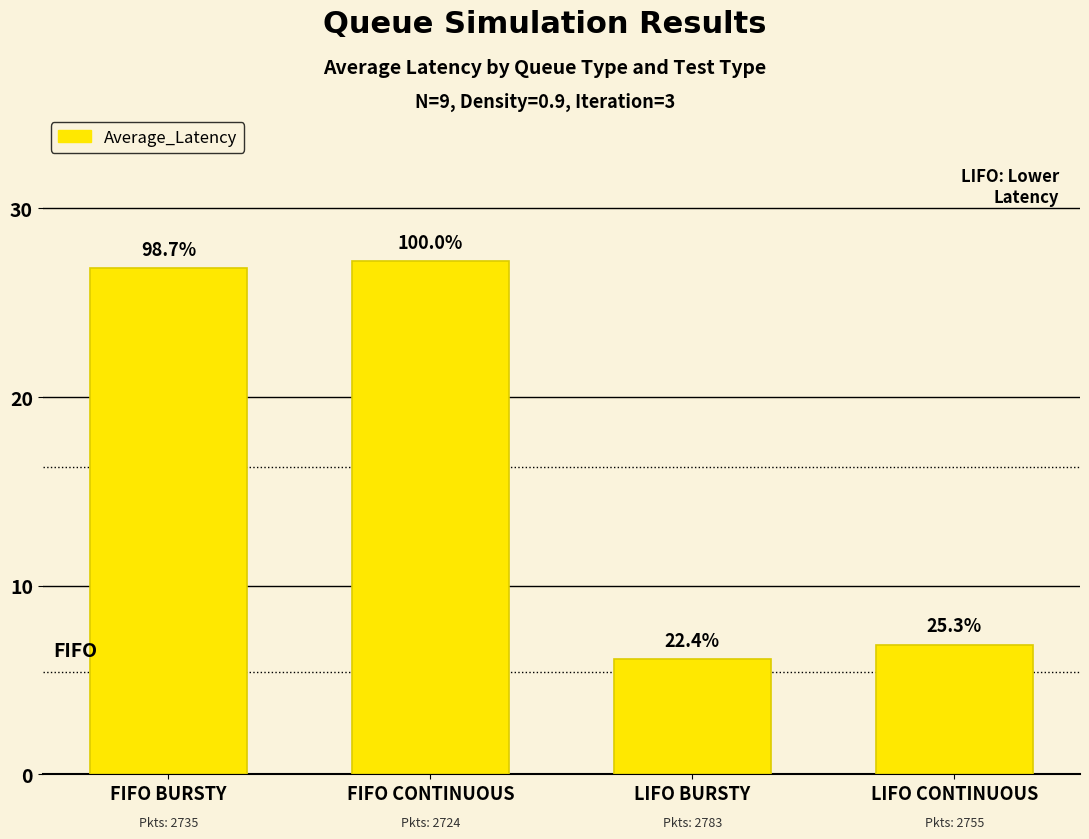

What is the greatest value displayed?

27.2